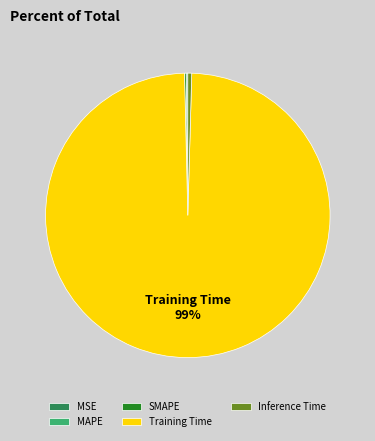

Which category has the biggest portion of the pie?

Training Time